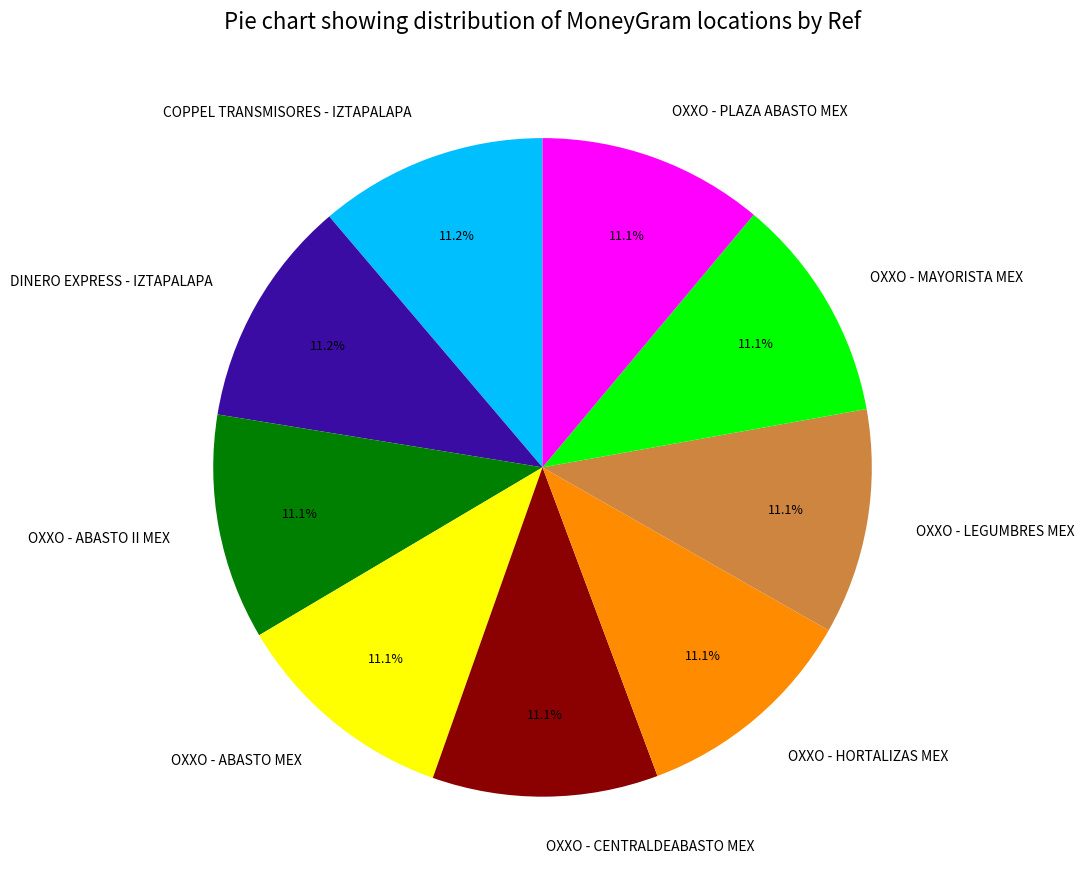

What is the ratio of the value at DINERO EXPRESS - IZTAPALAPA to the value at OXXO - MAYORISTA MEX?

1.0